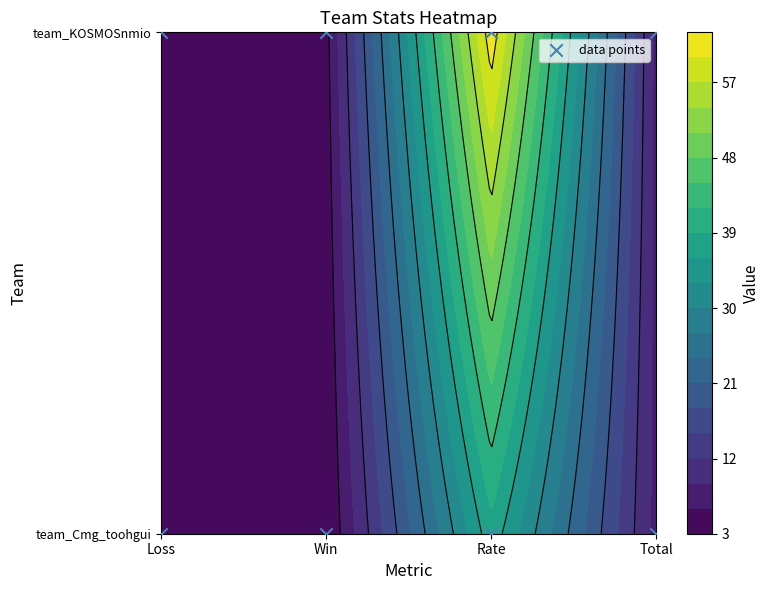

The value at Total is -1. True or false?

False